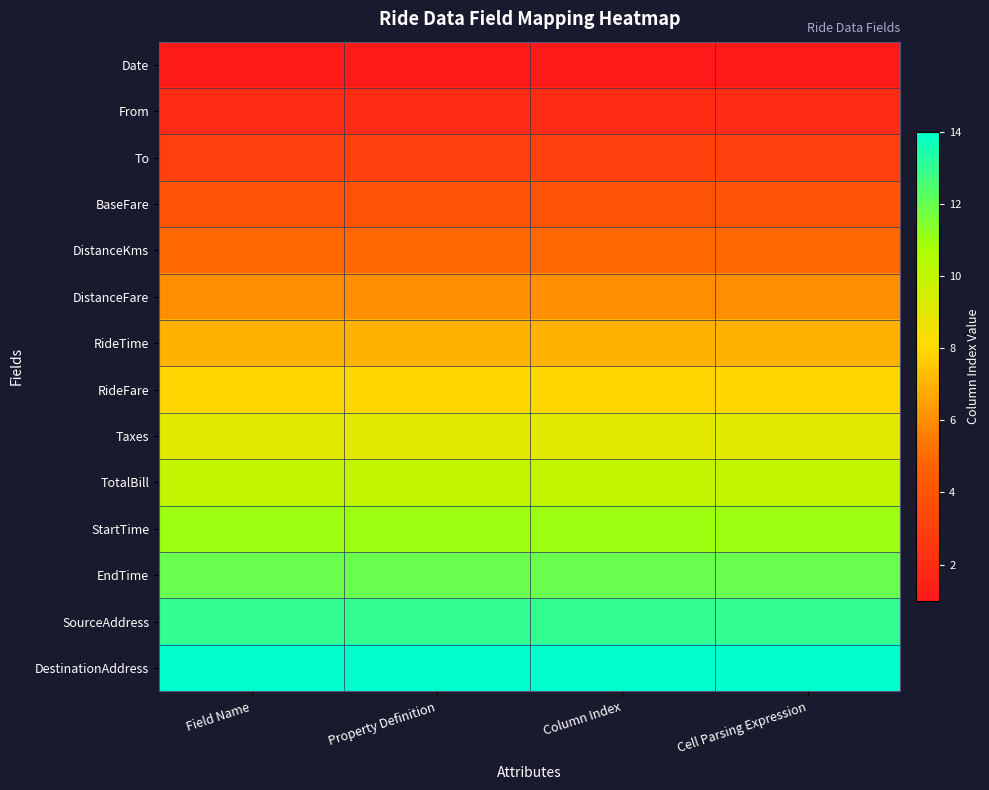

What is the maximum value shown in the chart?

14